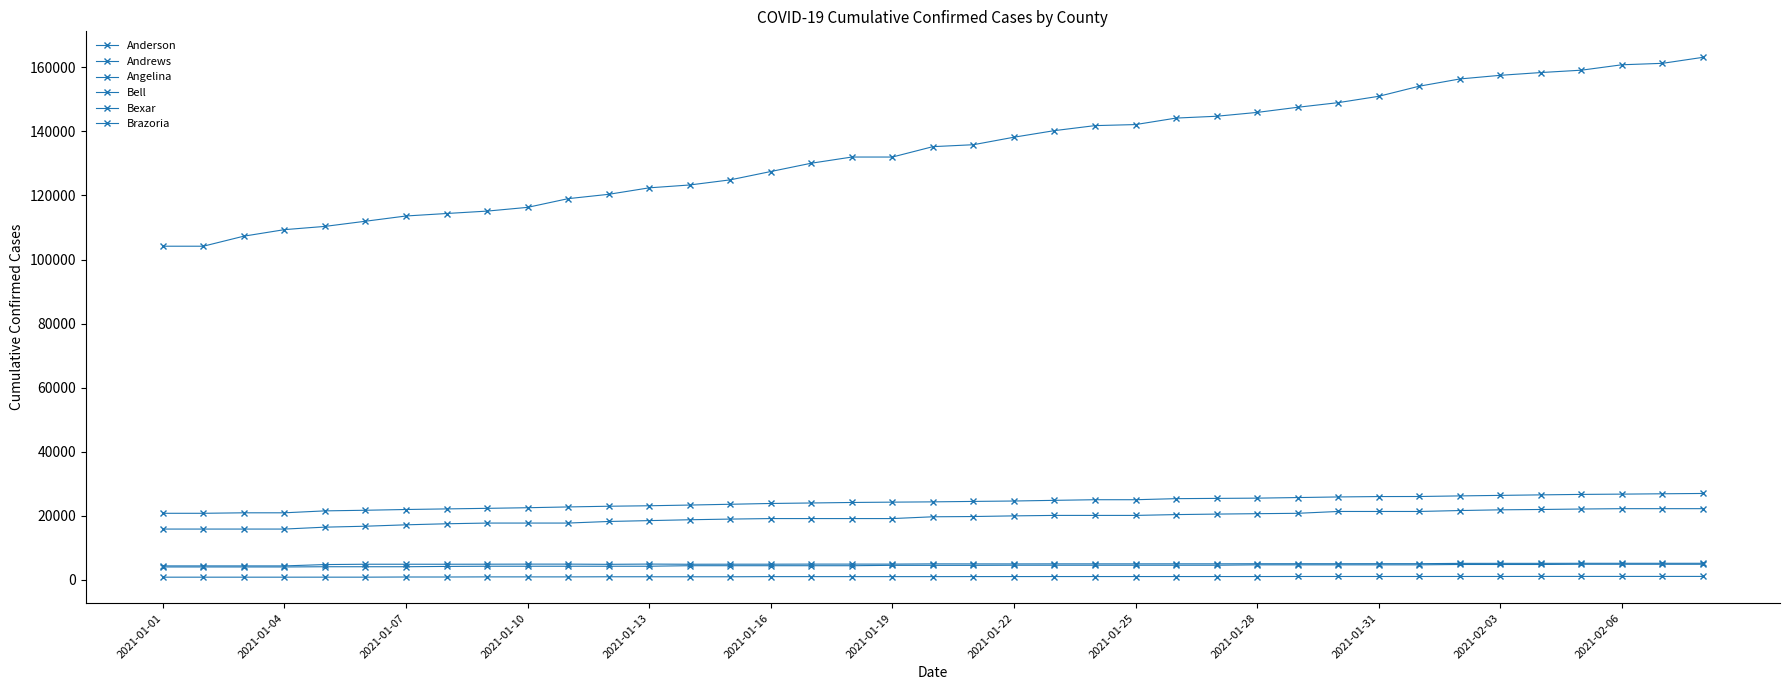

Is this an area chart (filled region under the line)?

No